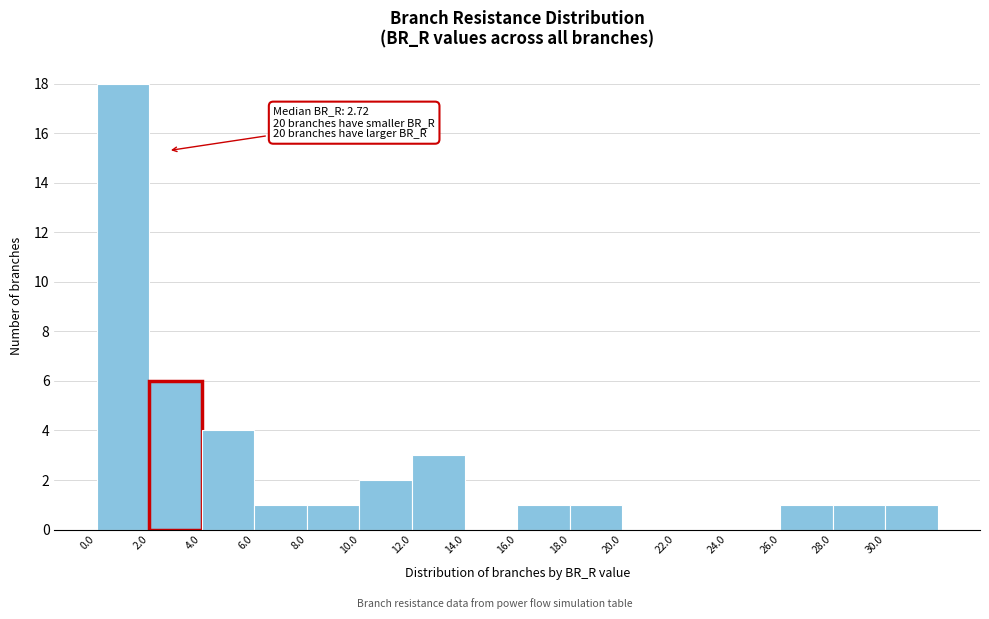

Over which range of the x-axis is the bar tallest?

0 to 2